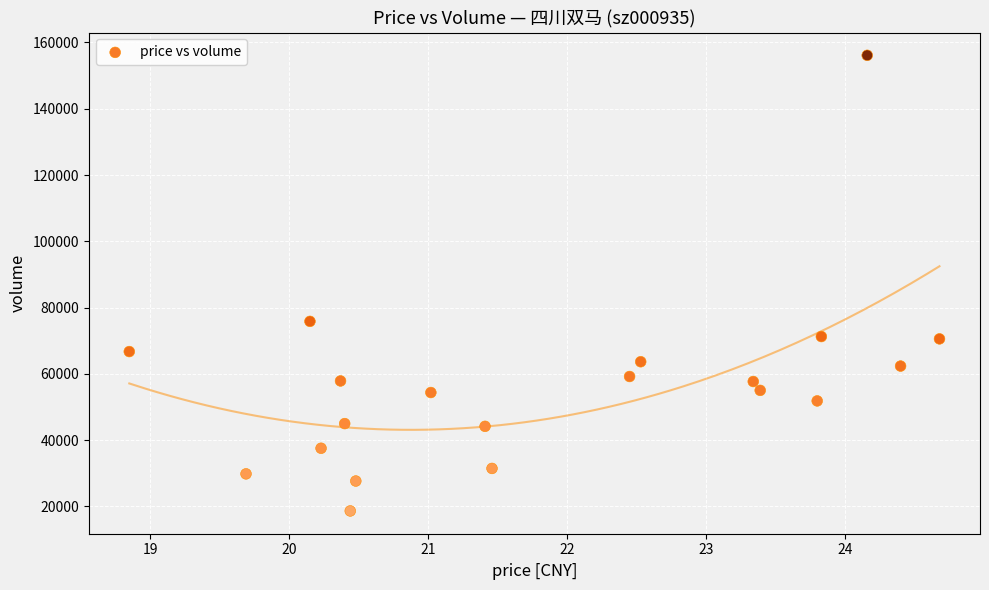

What is the range of Y values (max minus min)?

137519